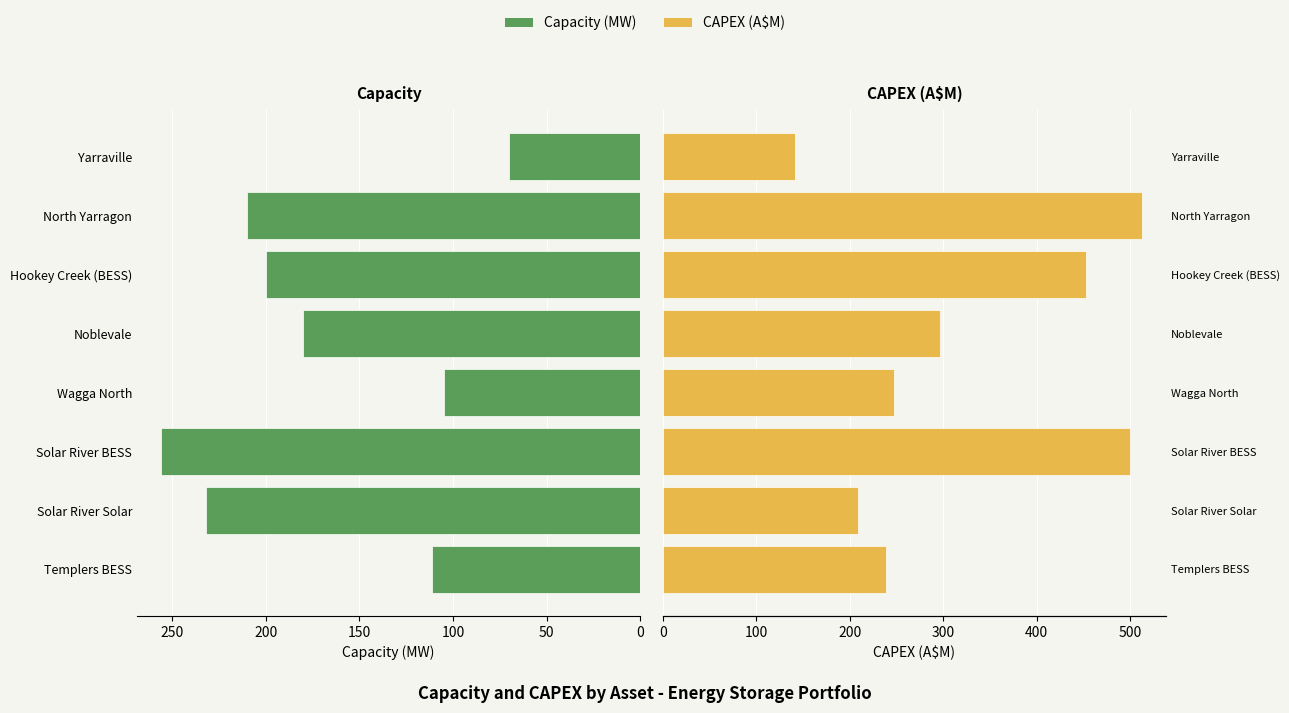

How many groups of bars are there?

8